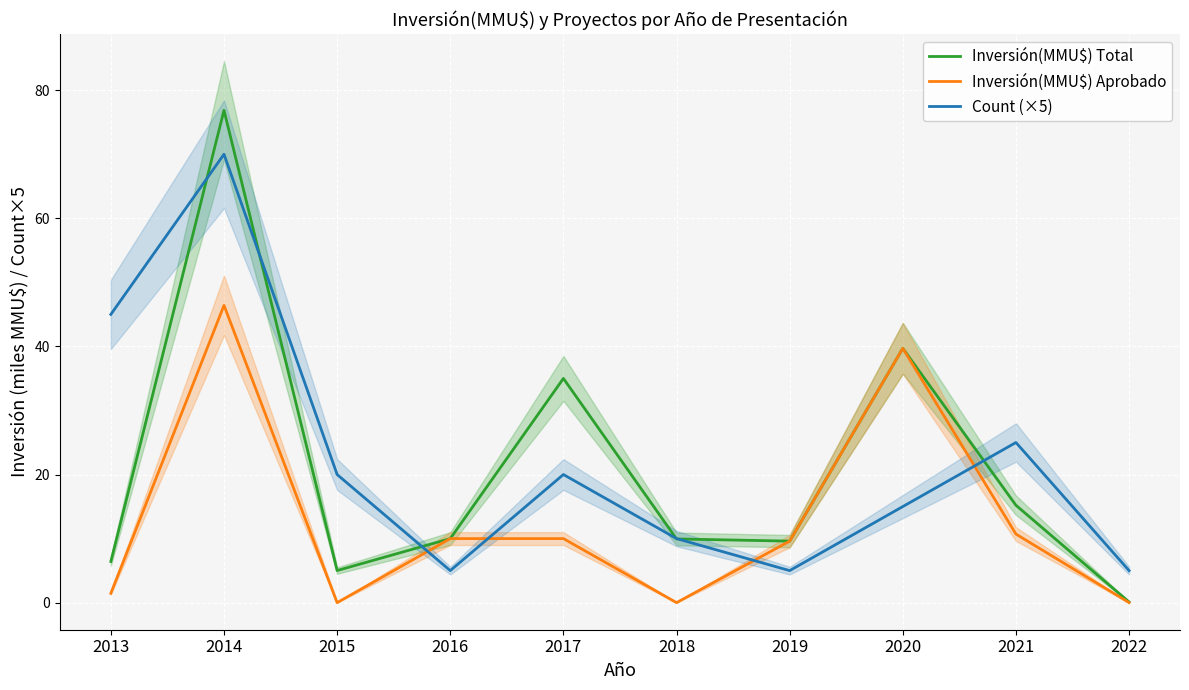

Where is the first local maximum for Inversión(MMU$) Total?

2014